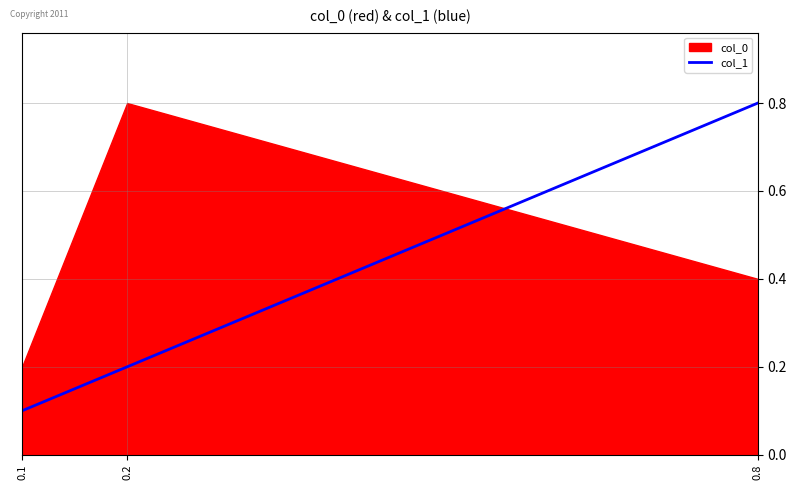

The value at 0.2 is 0.2. True or false?

True